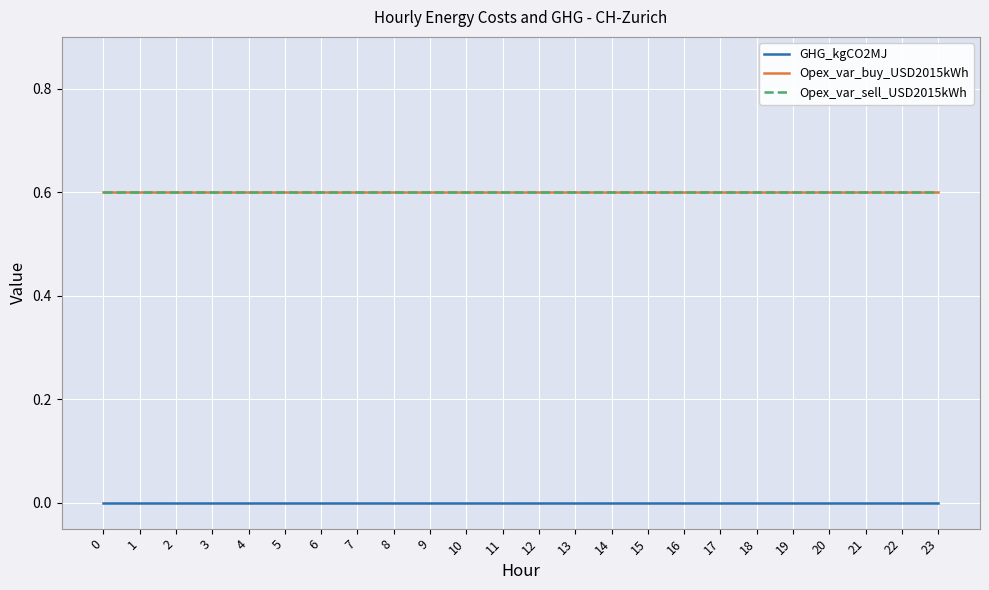

The Opex_var_buy_USD2015kWh series shows 0.6 at 9. True or false?

True